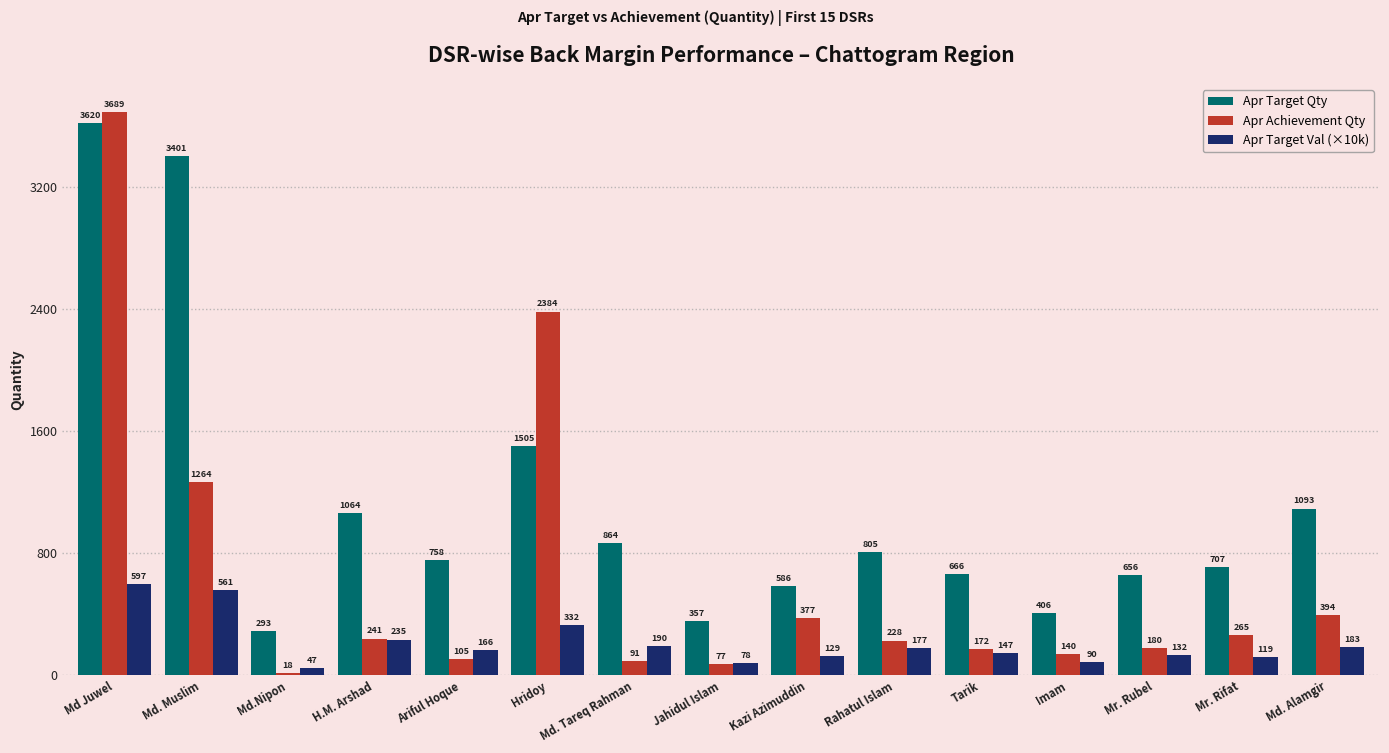

Rank the series by their average value, from lowest to highest.

Apr Target Val (×10k), Apr Achievement Qty, Apr Target Qty